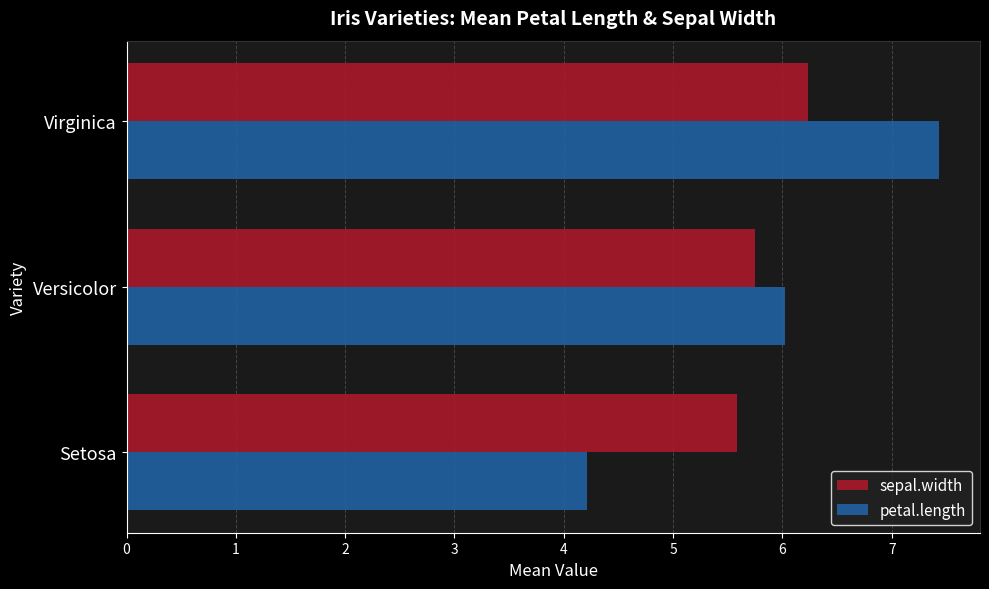

The value of sepal.width at Virginica is 8.9. True or false?

False